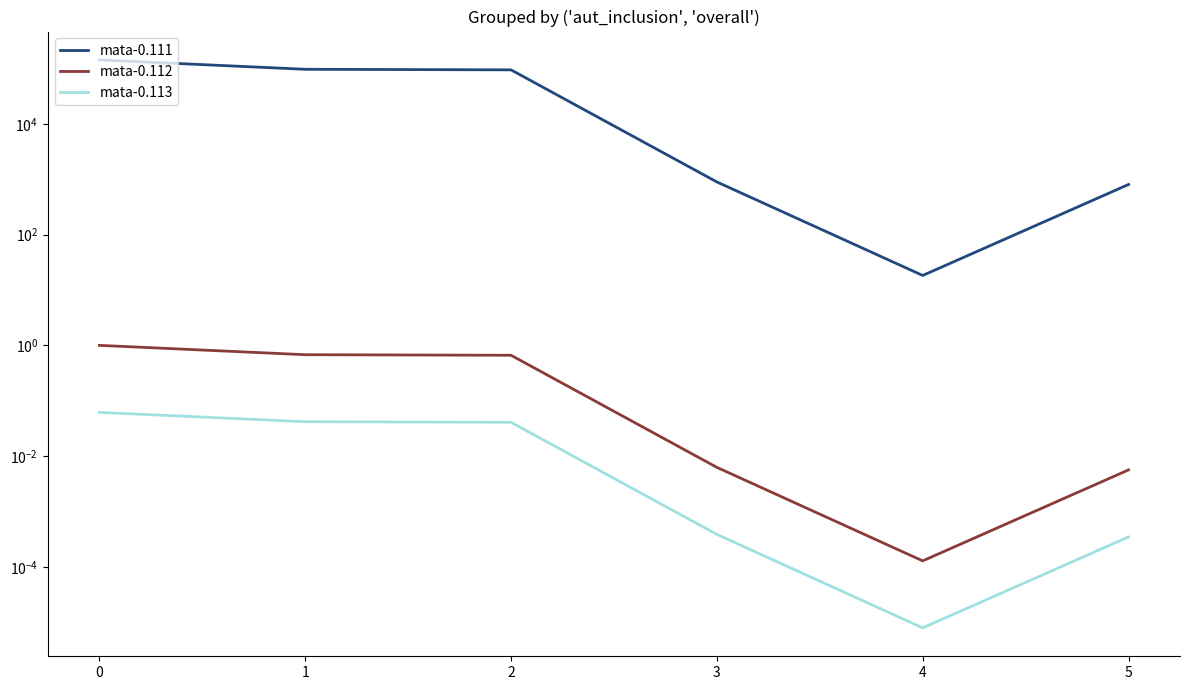

How many lines are shown in the chart?

3